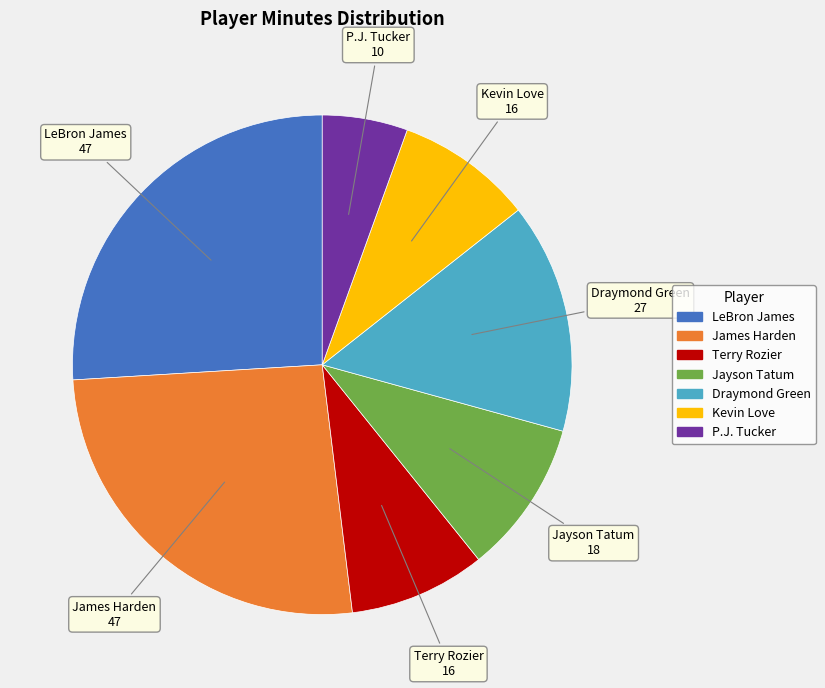

Between Draymond Green and P.J. Tucker, which is larger?

Draymond Green